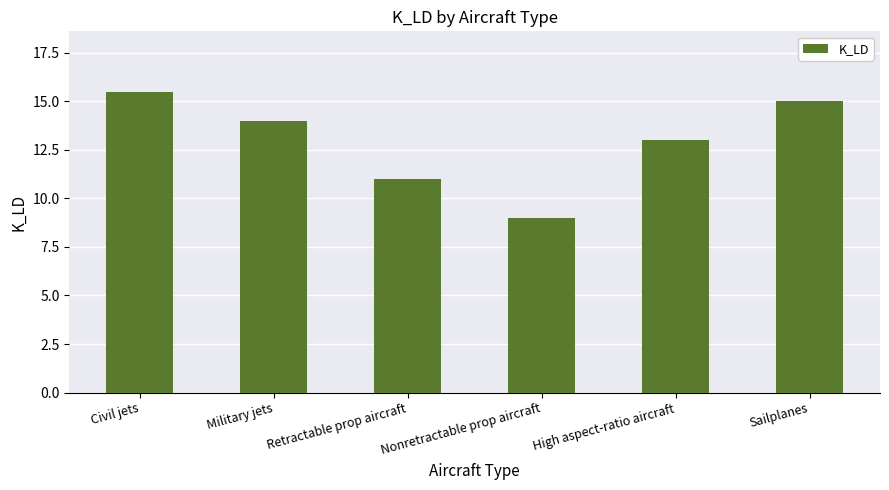

Reading left to right, transcribe all the data shown in this chart.

Civil jets=15.5	Military jets=14.0	Retractable prop aircraft=11.0	Nonretractable prop aircraft=9.0	High aspect-ratio aircraft=13.0	Sailplanes=15.0